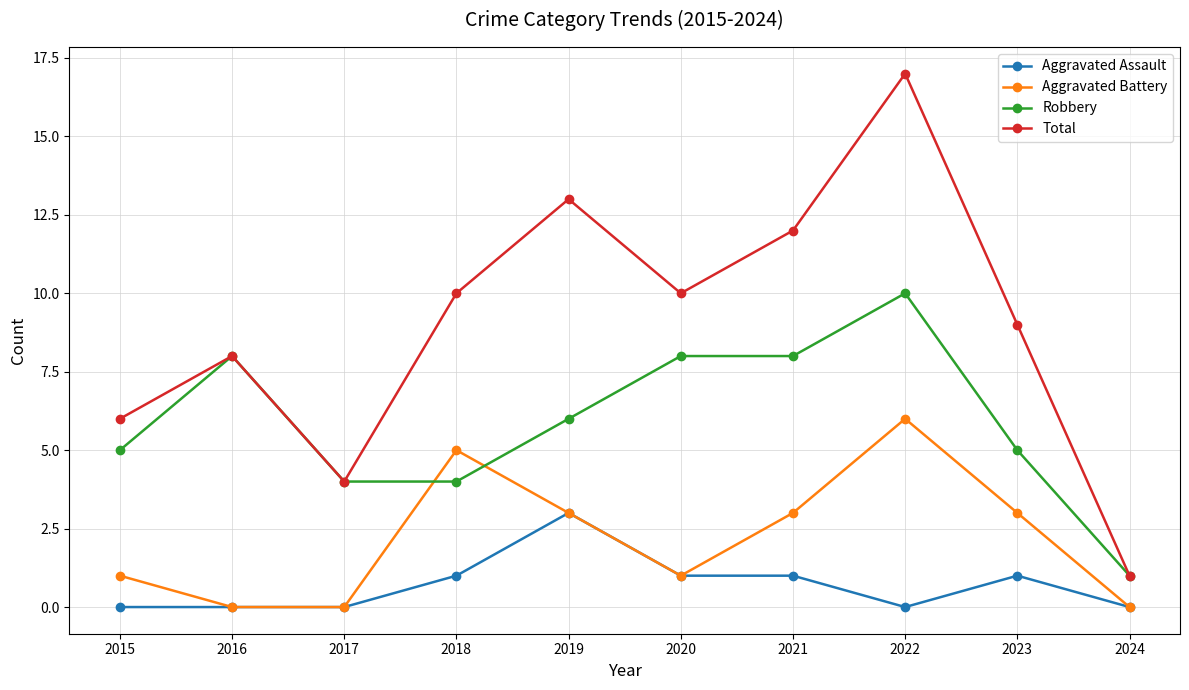

Is the value of Aggravated Assault at 2016 greater than the value of Robbery at 2019?

No